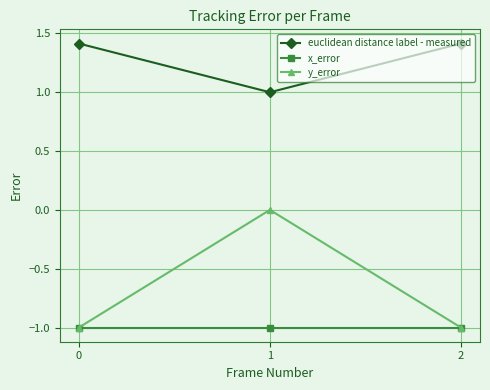

How many series are shown in this chart?

3